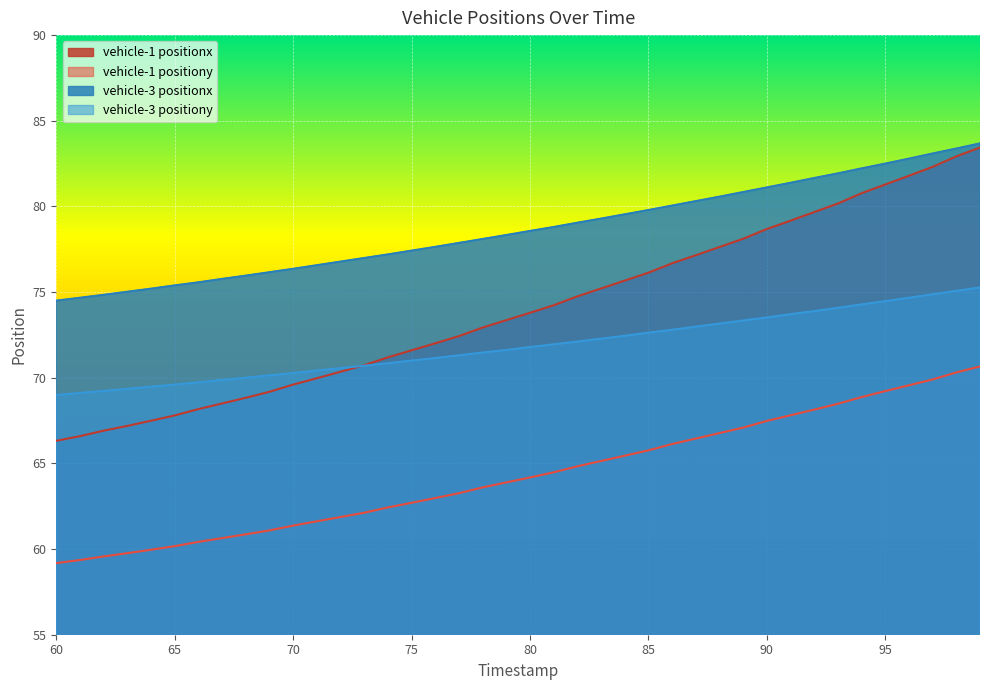

Rank the series at 92 from lowest to highest value.

vehicle-1 positiony, vehicle-3 positiony, vehicle-1 positionx, vehicle-3 positionx